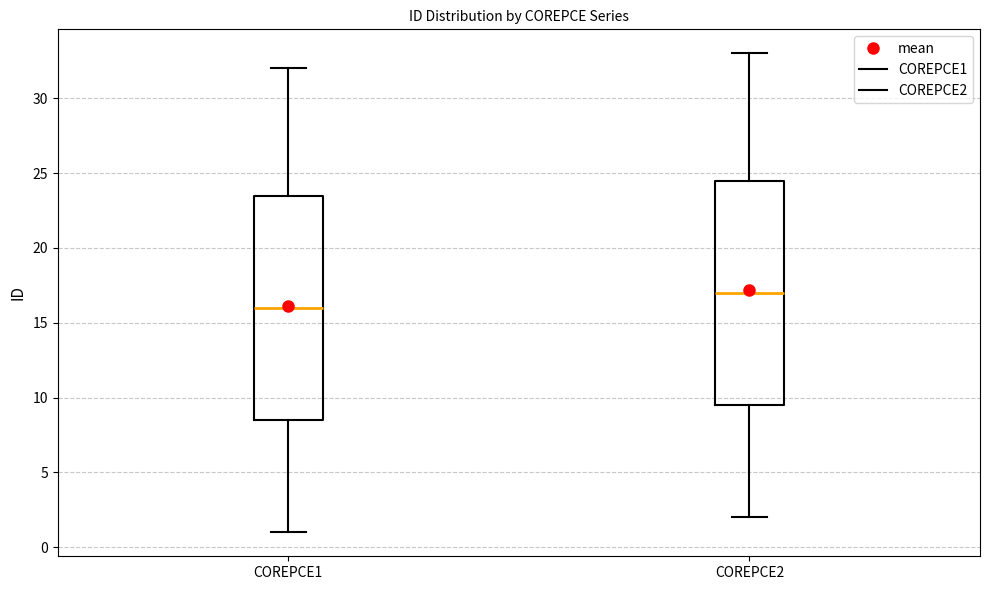

Reading left to right, read every box against the y-axis: the position of its median line, the range the box covers, and the ends of its whiskers. The values are not printed on the chart, so give them approximately, as read against the axis.

COREPCE1: median 16.0, box 8.5 to 23.5, whiskers 1.0 to 32.0
COREPCE2: median 17.0, box 9.5 to 24.5, whiskers 2.0 to 33.0